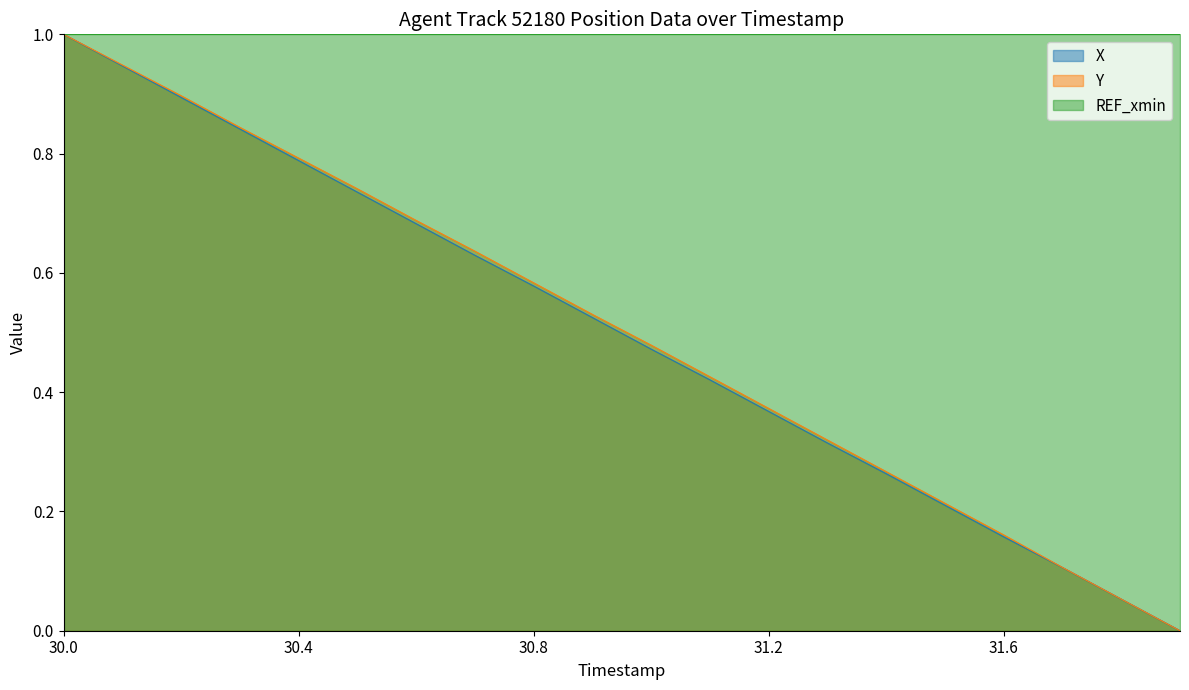

What is the average value of the Y series?

0.5